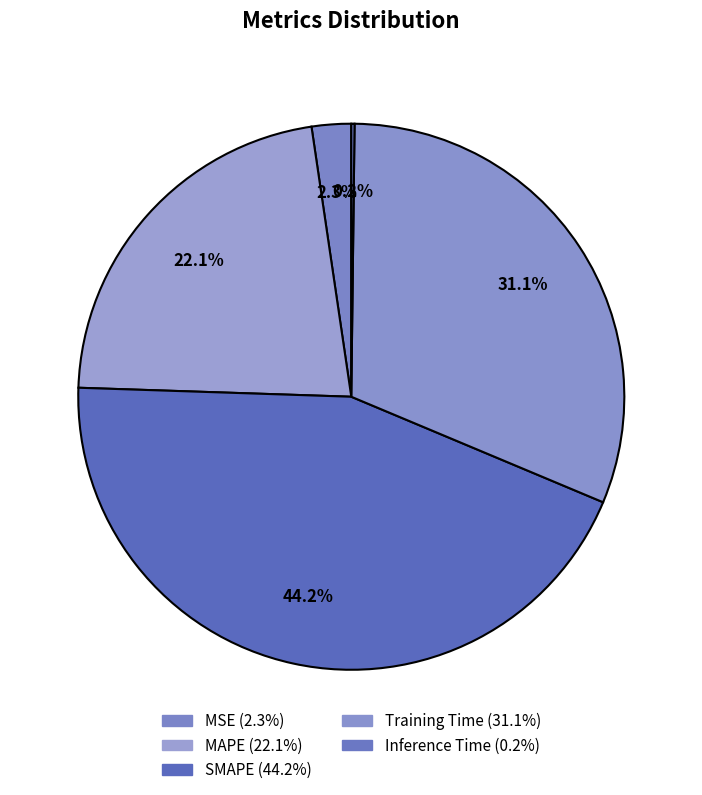

Does any single category account for the majority?

No